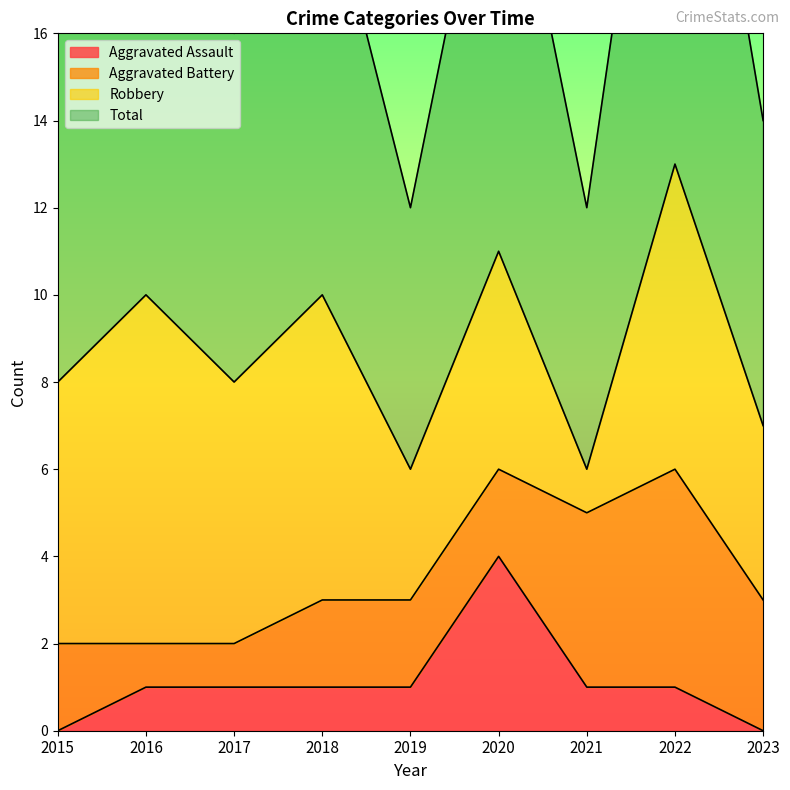

True or false: Aggravated Assault has a value of -1 at 2023.

False